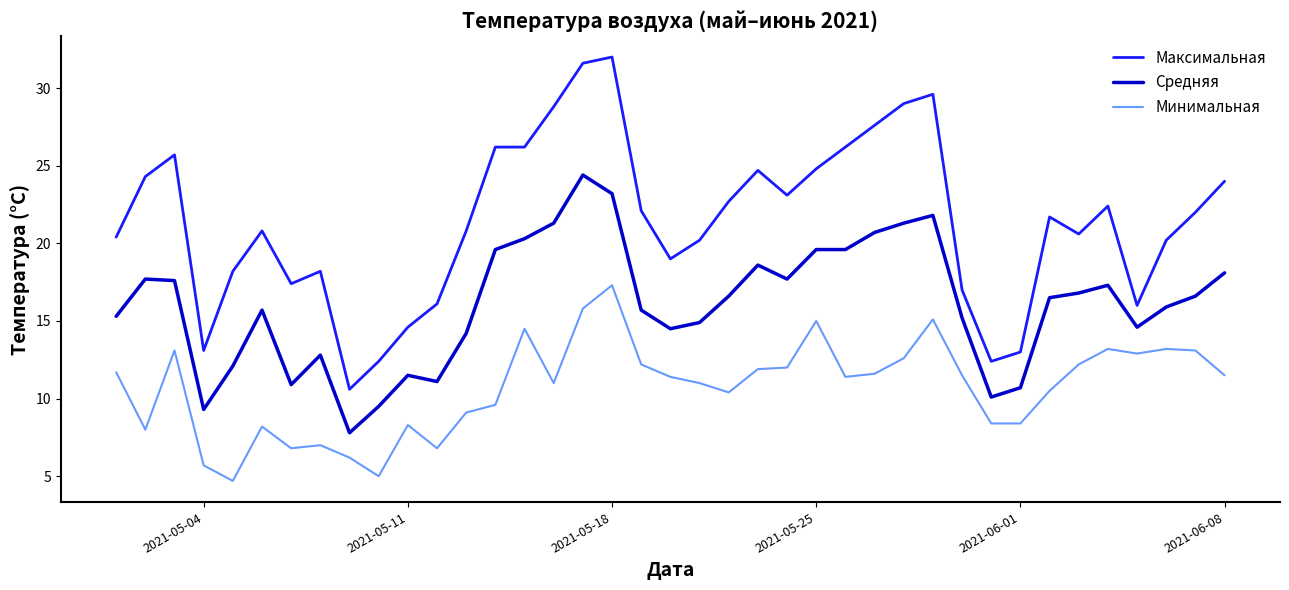

What is the difference between the maximum and minimum values in the Минимальная series?

12.6